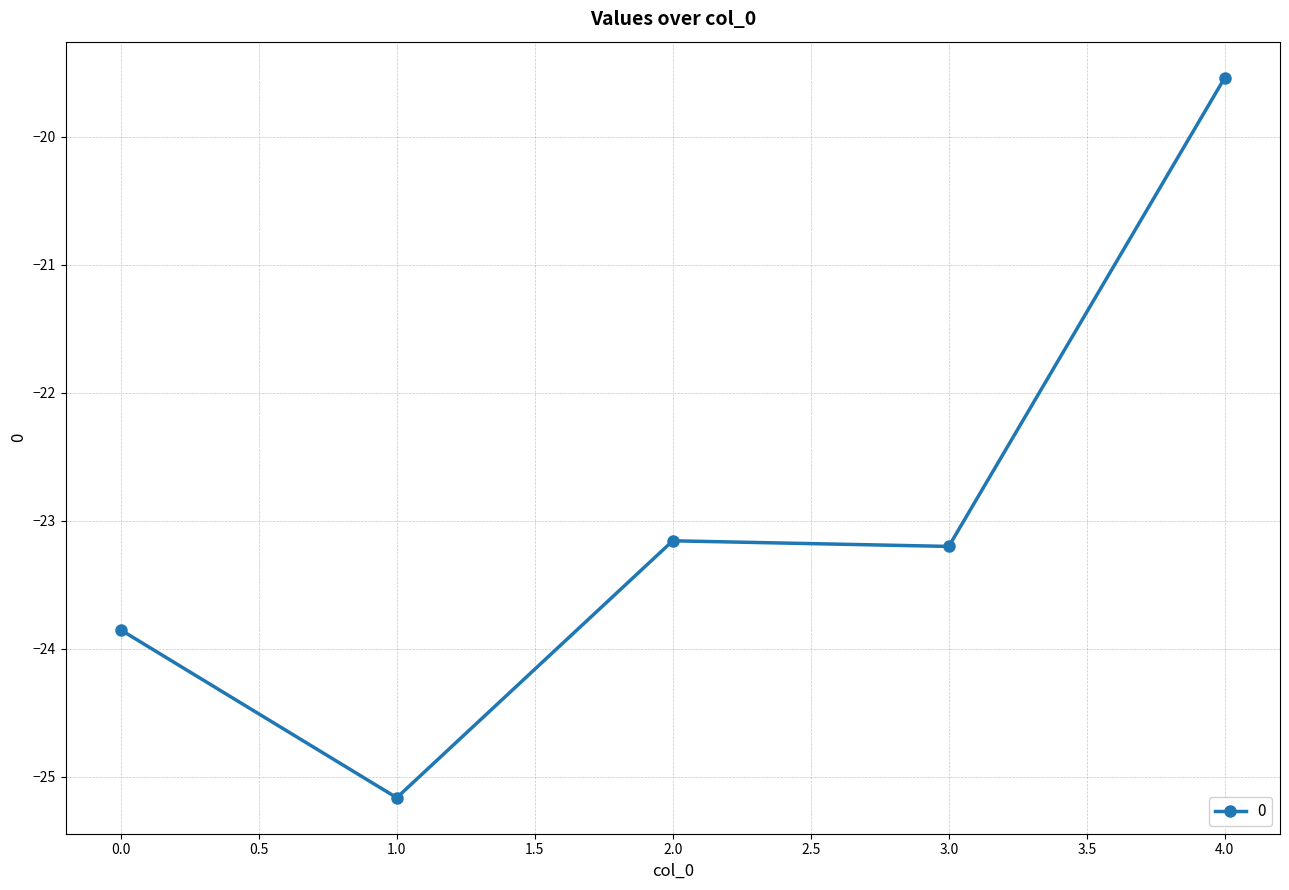

How many series are shown in this chart?

1